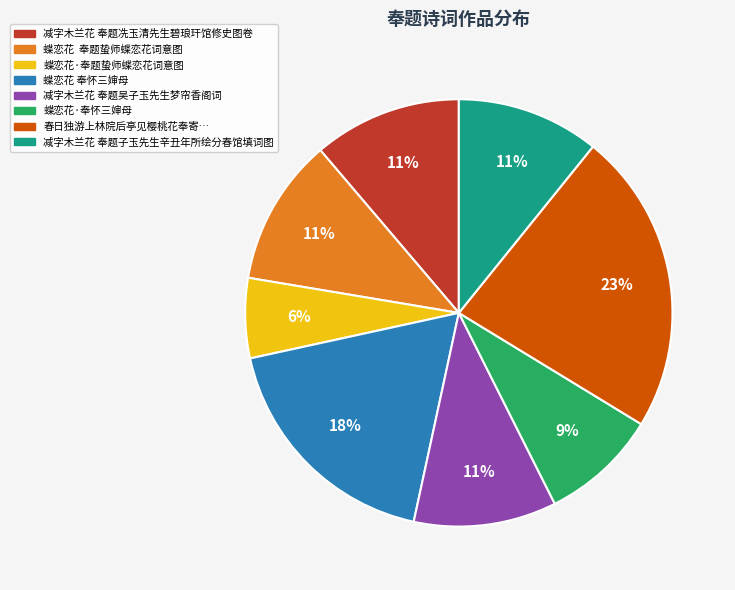

To the nearest percent, what is the average slice percentage?

12%